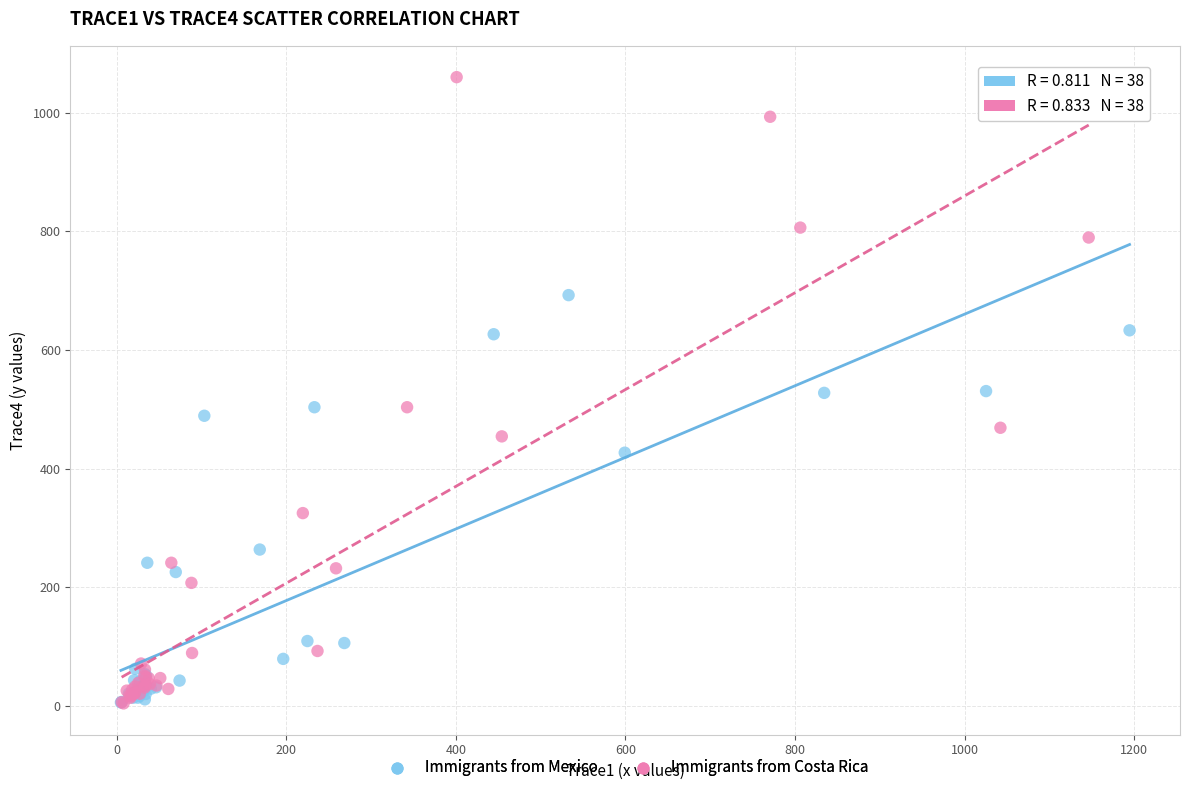

What are all the series names shown in the legend?

Immigrants from Mexico, Immigrants from Costa Rica